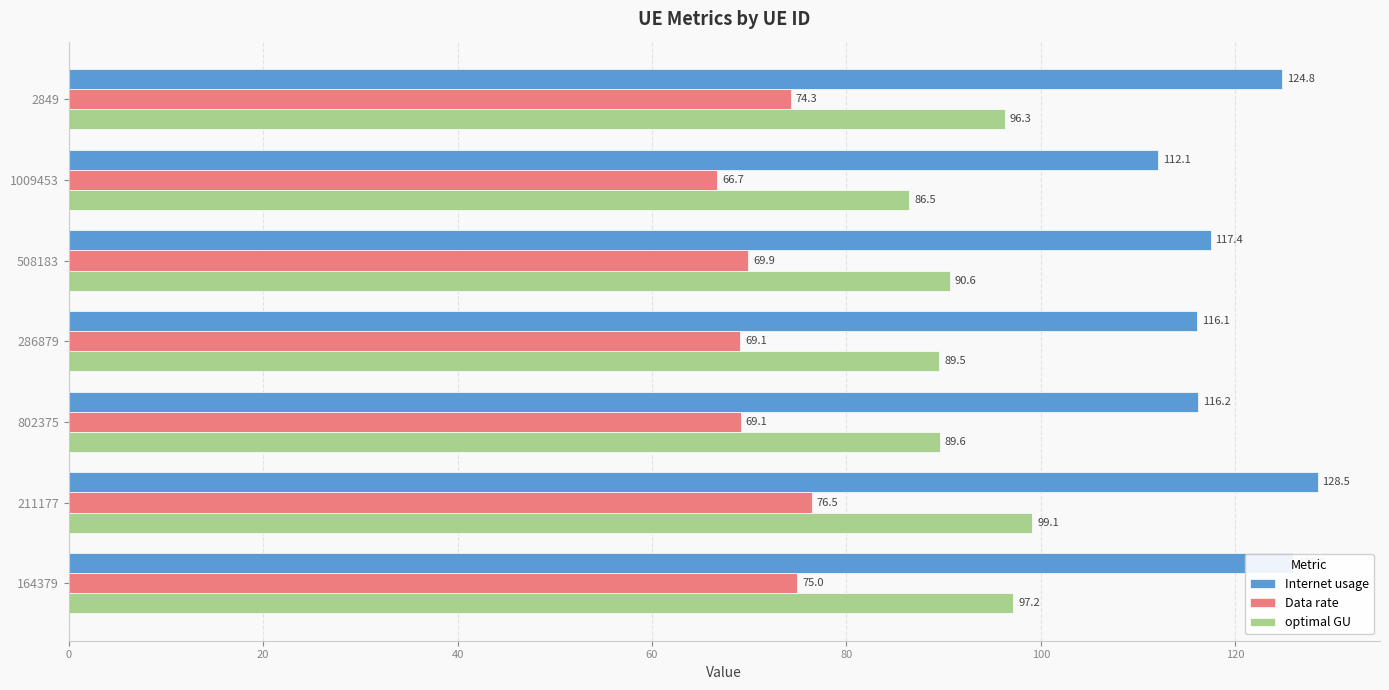

The value of Data rate at 802375 is 19.2. True or false?

False